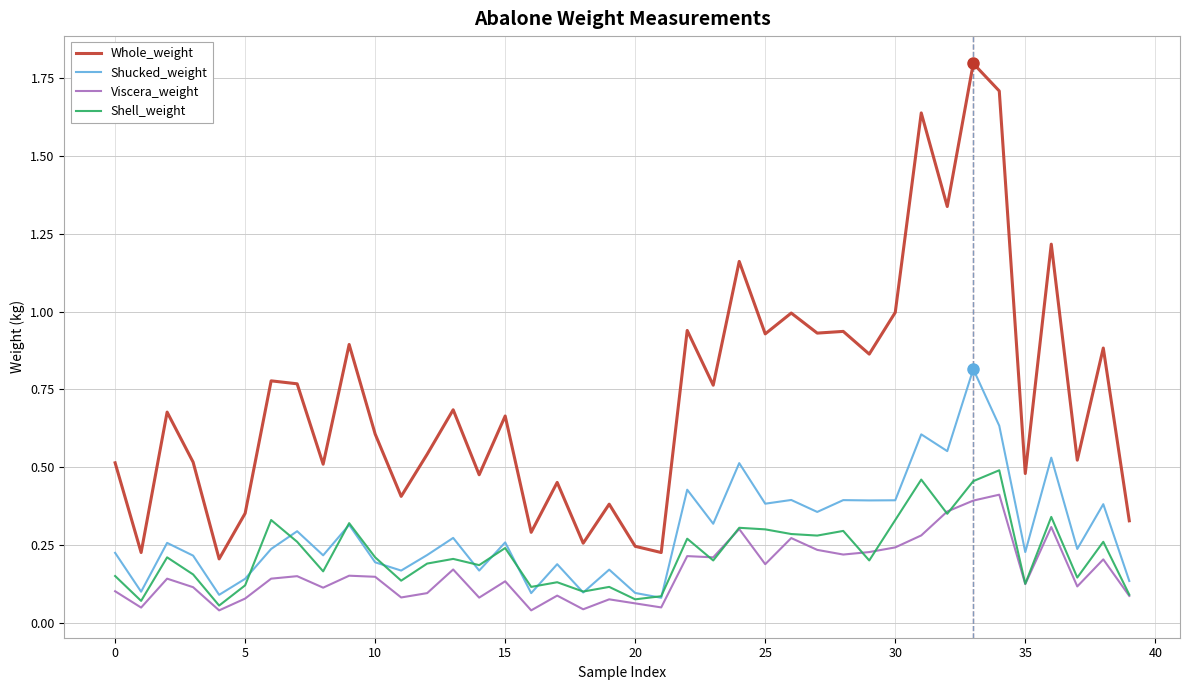

What is the sum of all Shell_weight values?

8.8